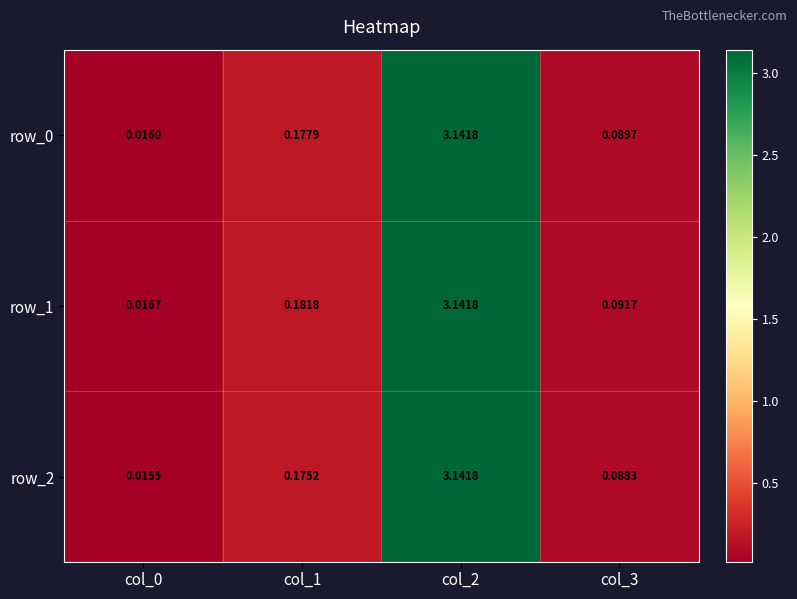

At which label does row_0 reach its peak?

col_2